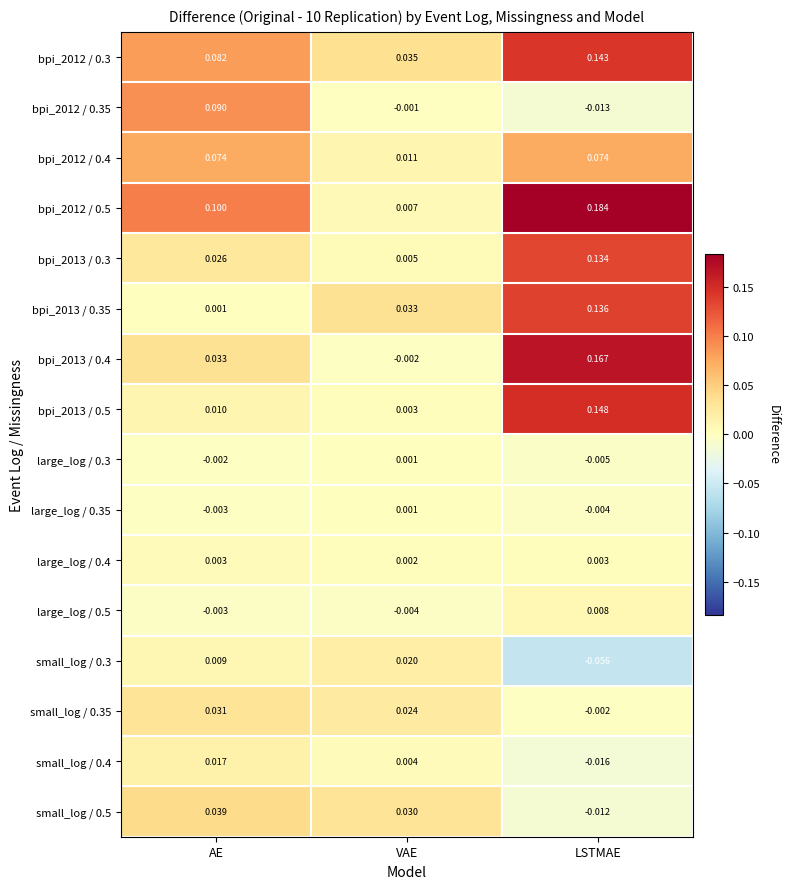

Which label corresponds to the smallest value in the chart?

LSTMAE